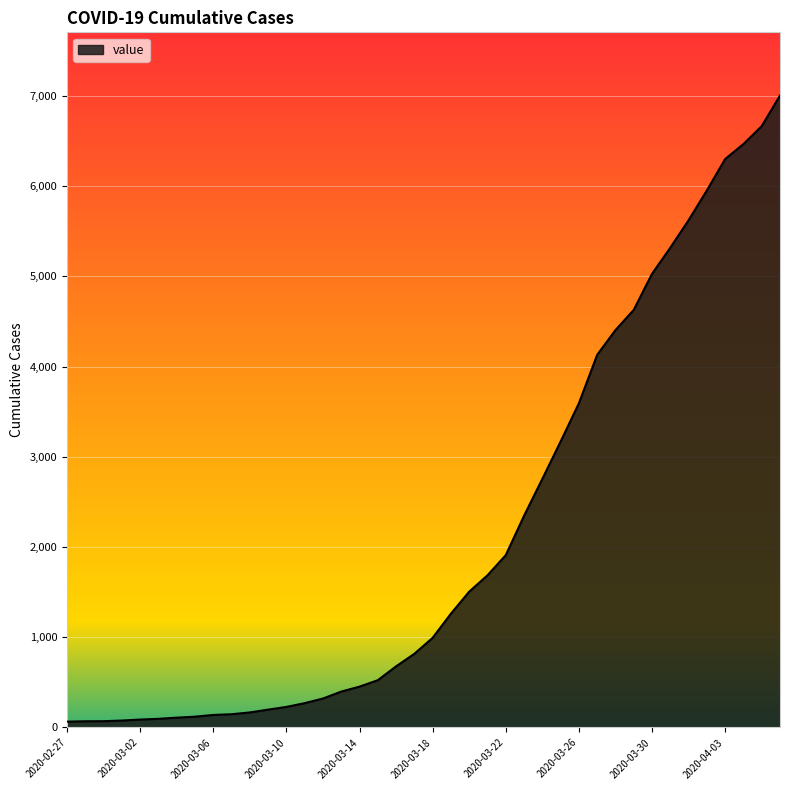

What is the maximum value shown in the chart?

7005